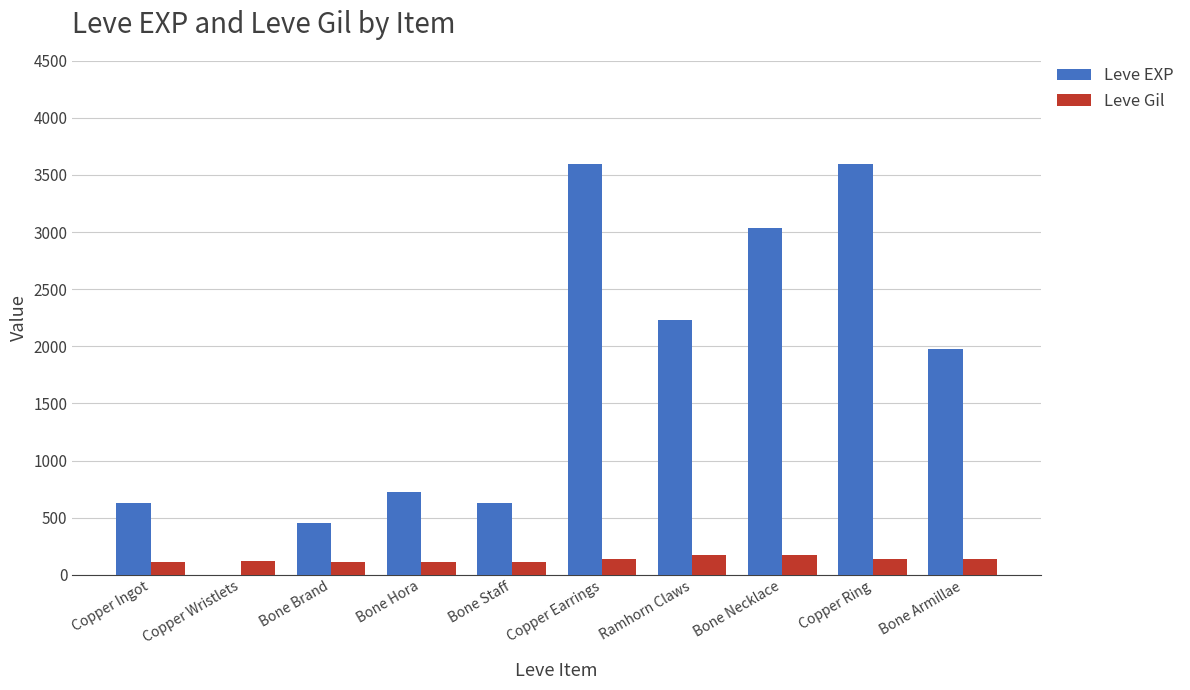

What is the approximate value of Leve EXP at Copper Ring?

3600